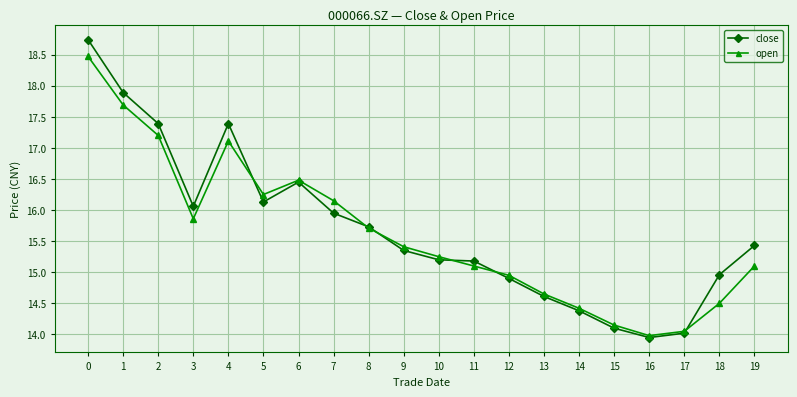

What is the value of the close point at the 9th from the left?

15.7